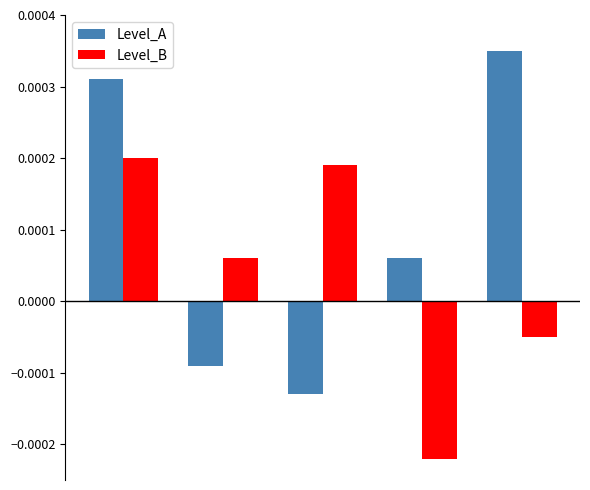

At how many categories does at least one series exceed 0?

5